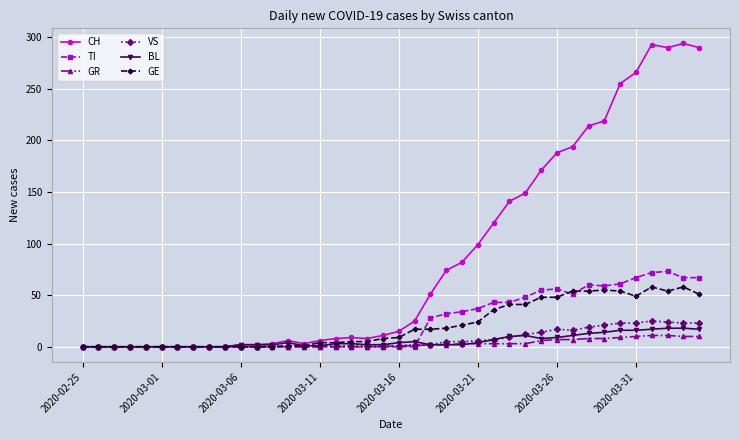

Which series has the widest spread of values?

CH